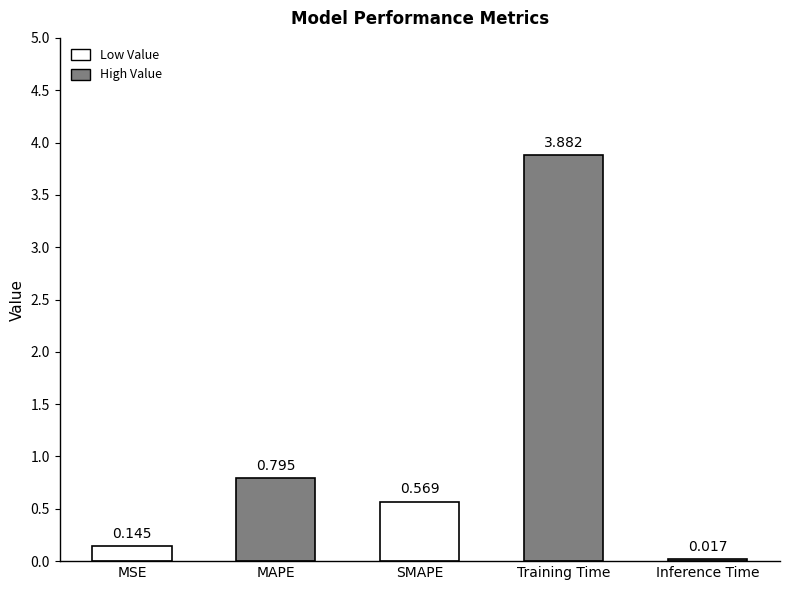

At which label is the value closest to 1?

MAPE